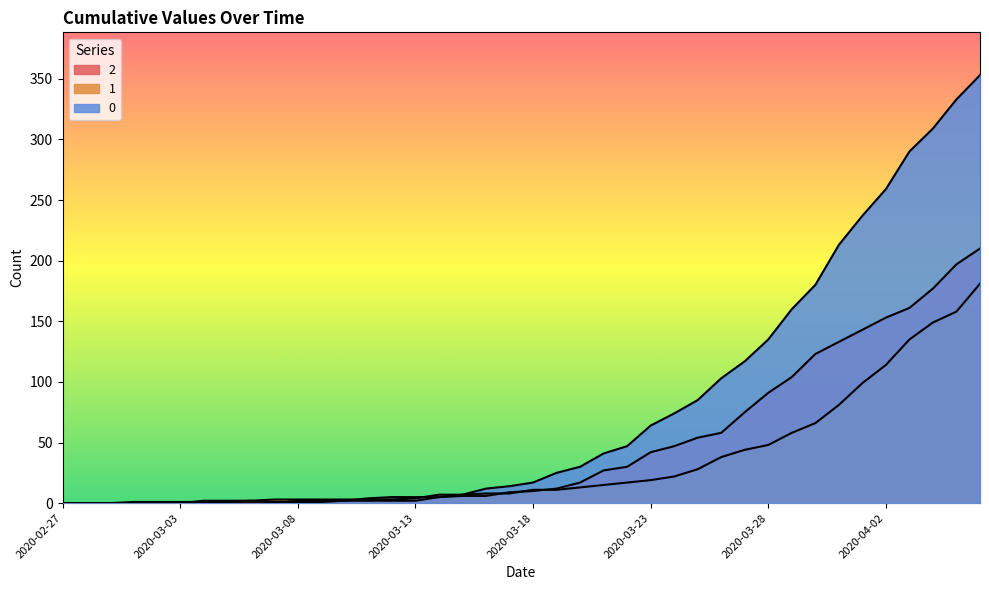

How many positive values does the 0 series have?

30